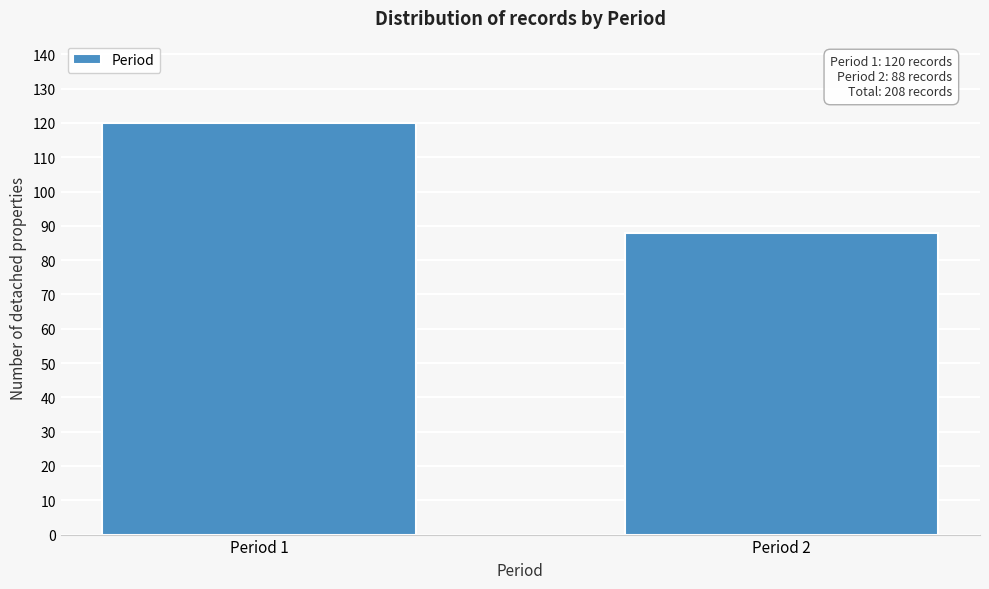

Reading left to right, extract all data points from this chart.

Period 1=120	Period 2=88